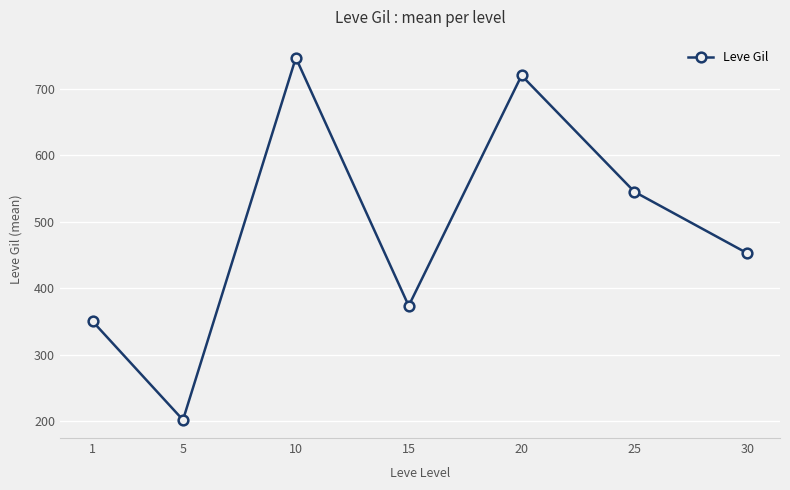

List the labels in order of value, smallest first.

5, 1, 15, 30, 25, 20, 10